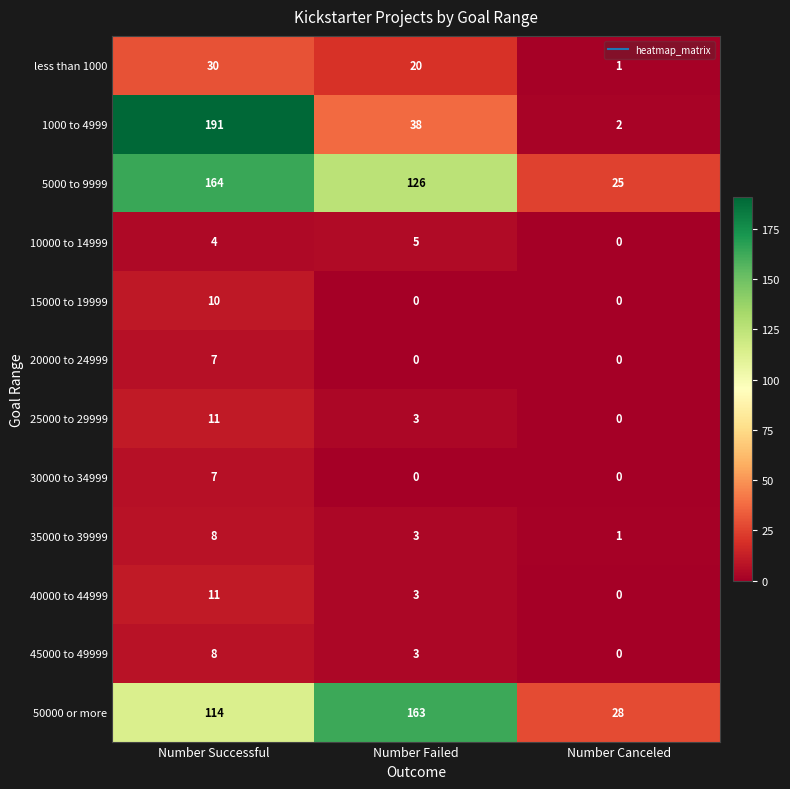

How many data points in 10000 to 14999 are less than 4?

1